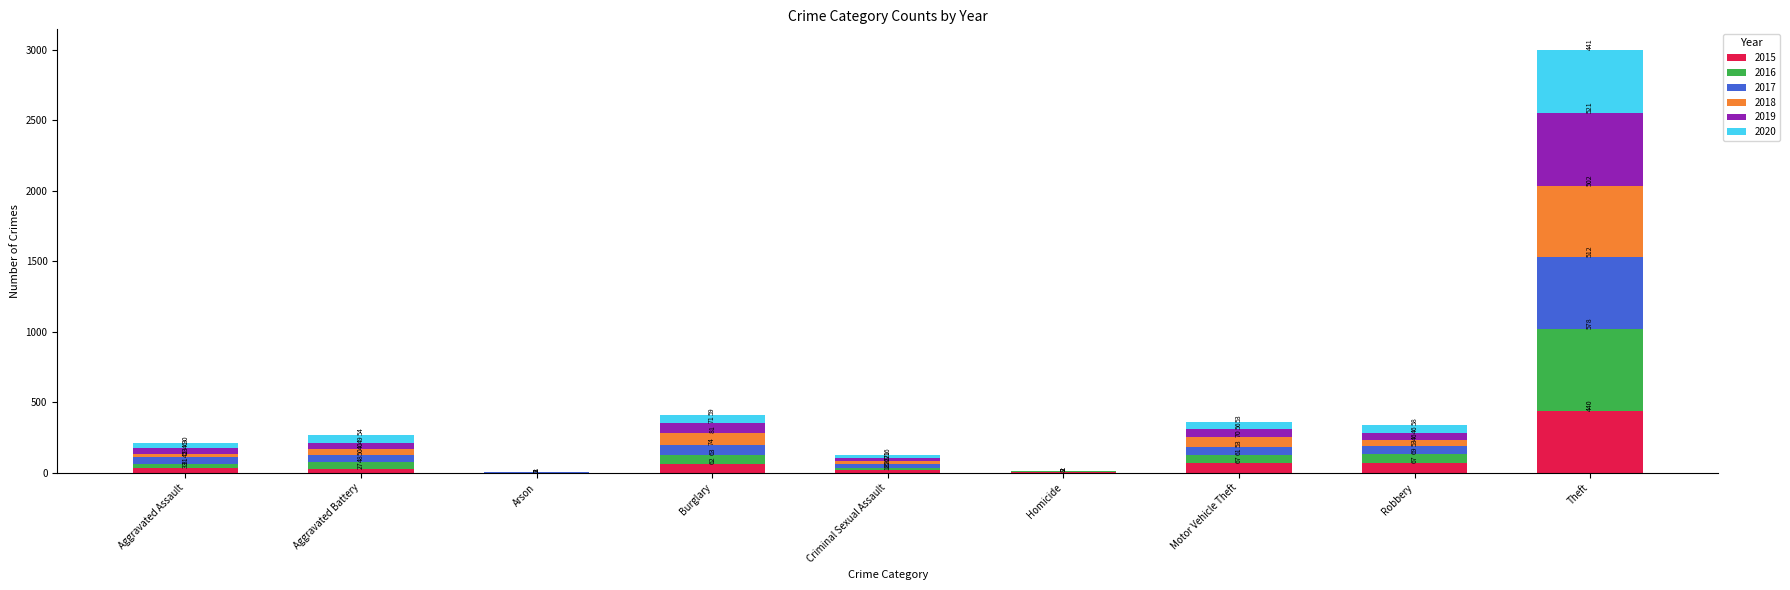

At which category is the sum across all series the highest?

Theft